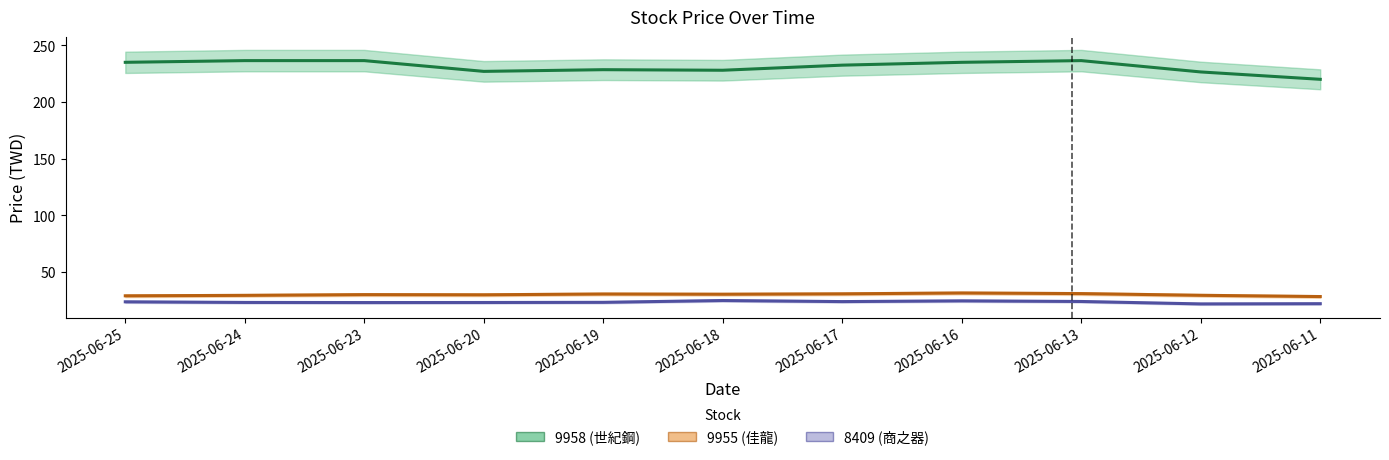

What is the value of the 8409_price point at the 2nd from the left?

23.1